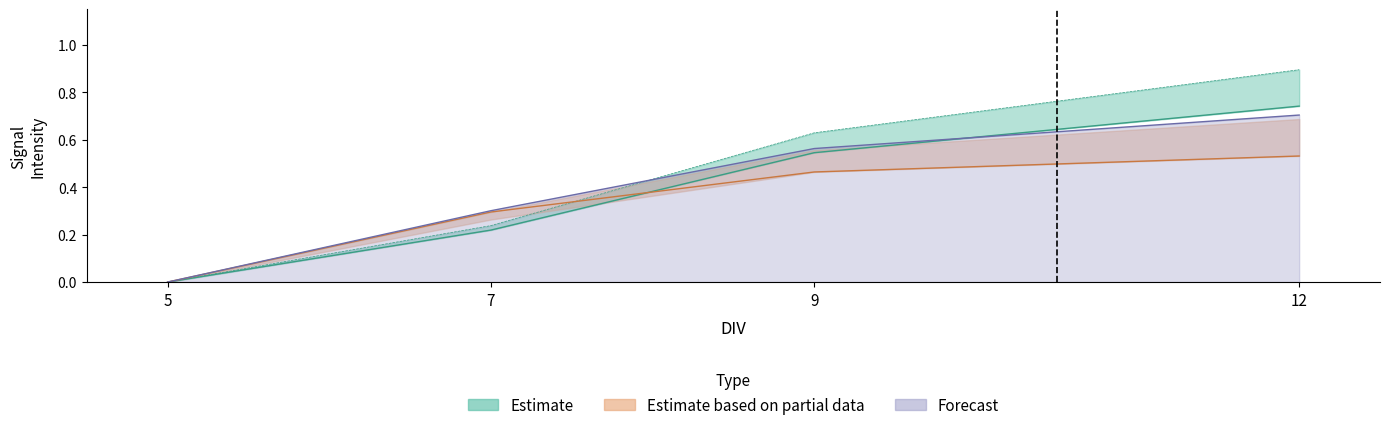

Reading left to right, what are all the values shown in this chart?

Acenaphthene - 0 uM: 5=0.0	7=0.2	9=0.5	12=0.7
col_2: 5=0.0	7=0.2	9=0.6	12=0.9
Acenaphthene - 0.03 uM: 5=0.0	7=0.3	9=0.5	12=0.5
col_5: 5=0.0	7=0.3	9=0.6	12=0.7